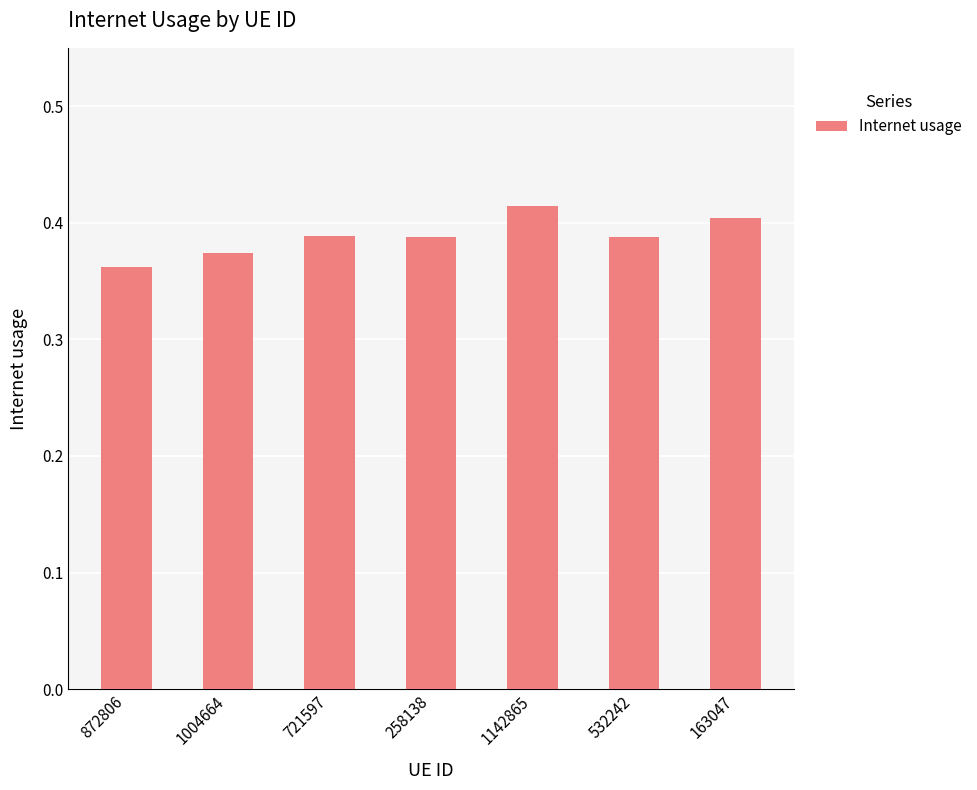

Does the chart contain stacked bars?

No